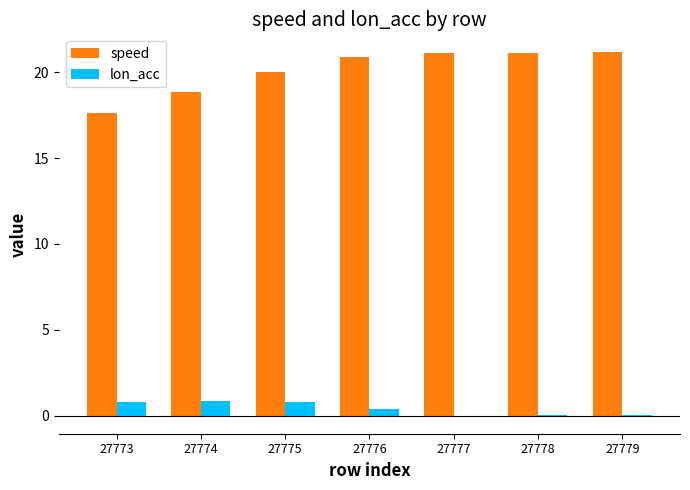

Where does the lon_acc series first go above 0?

27773